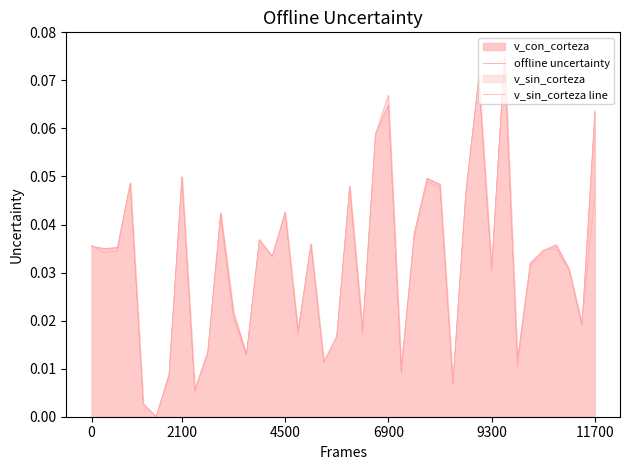

Which series has the largest total across all categories?

offline uncertainty